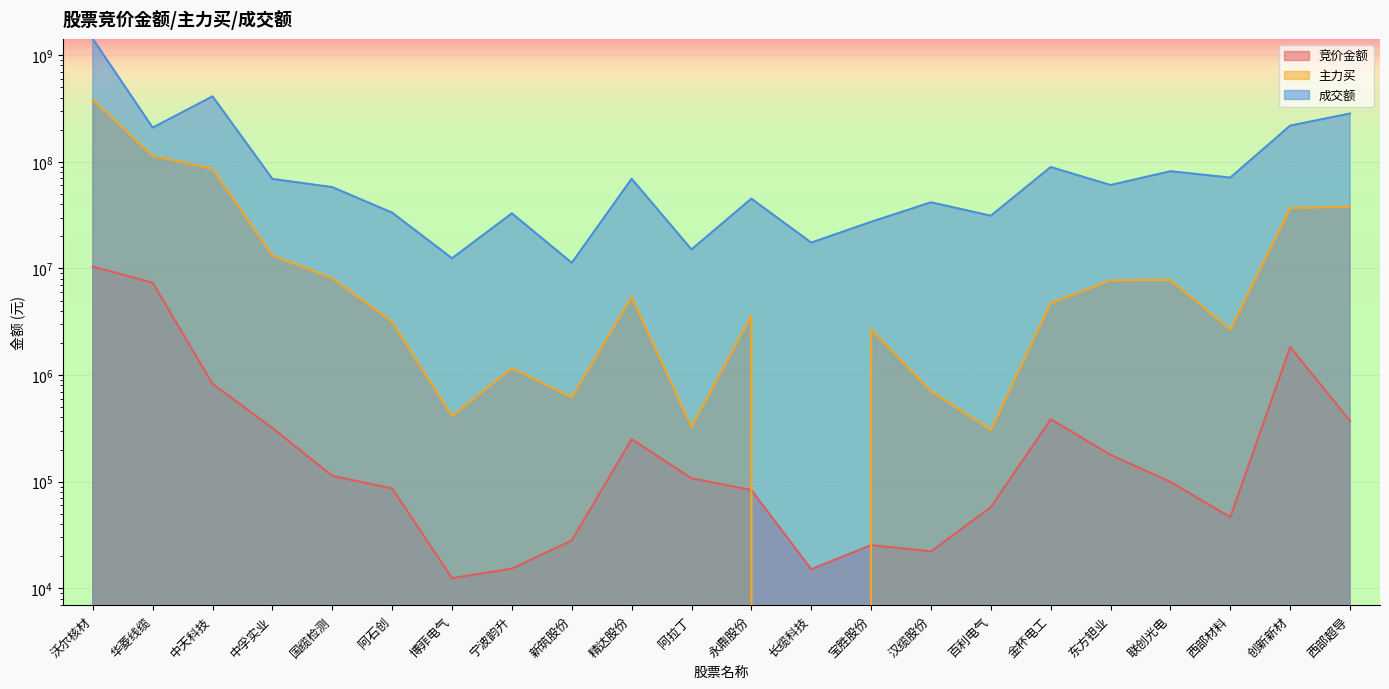

What is the maximum value for 成交额?

1422150129